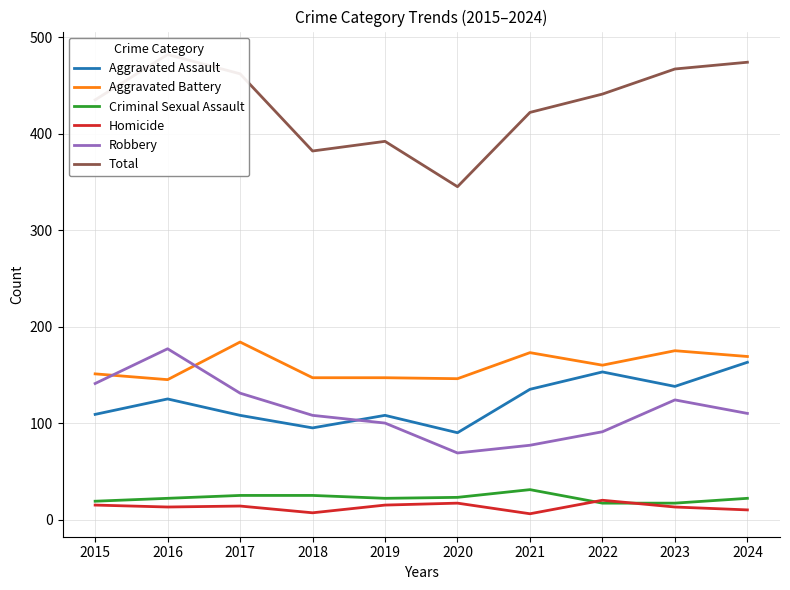

The value of Aggravated Assault at 2016 is 125. True or false?

True